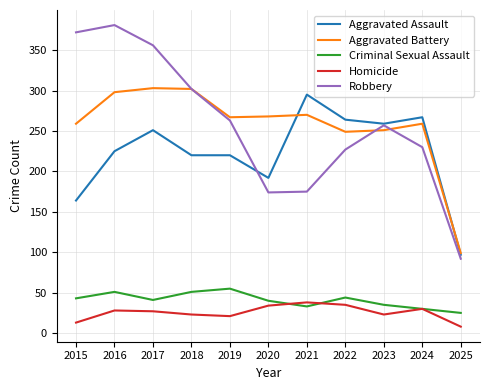

Which series has the largest range (max minus min)?

Robbery